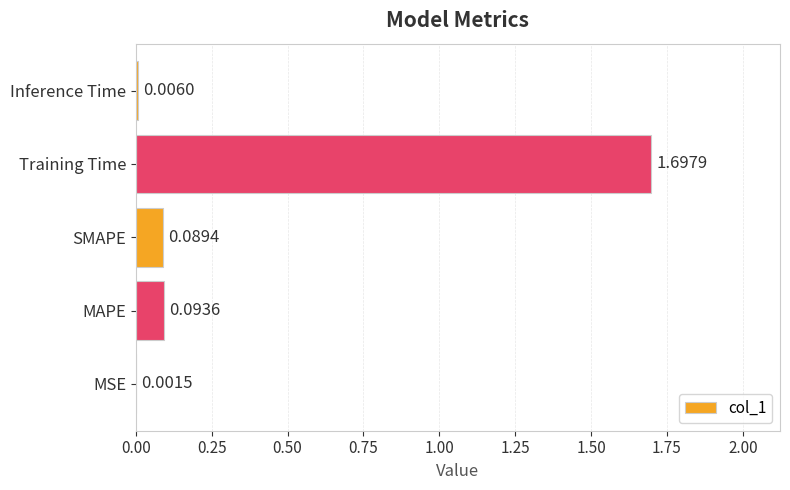

What is the sum of all values?

1.9